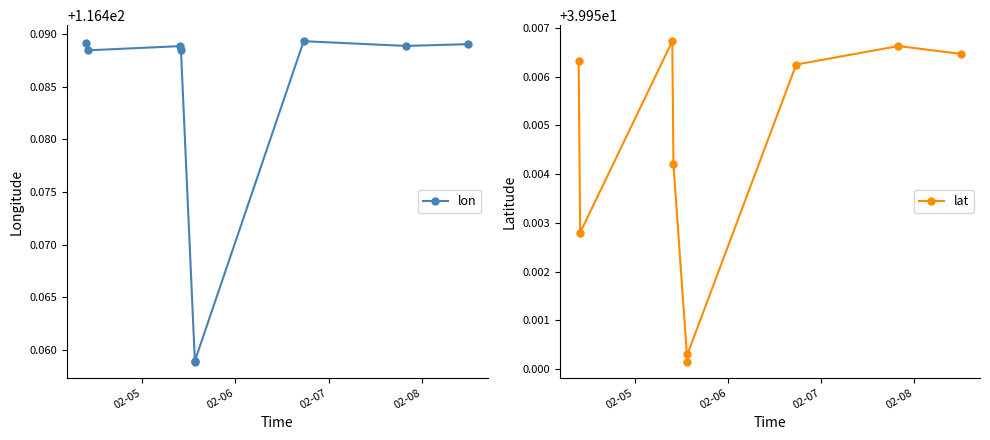

True or false: lon and lat cross at least once.

False